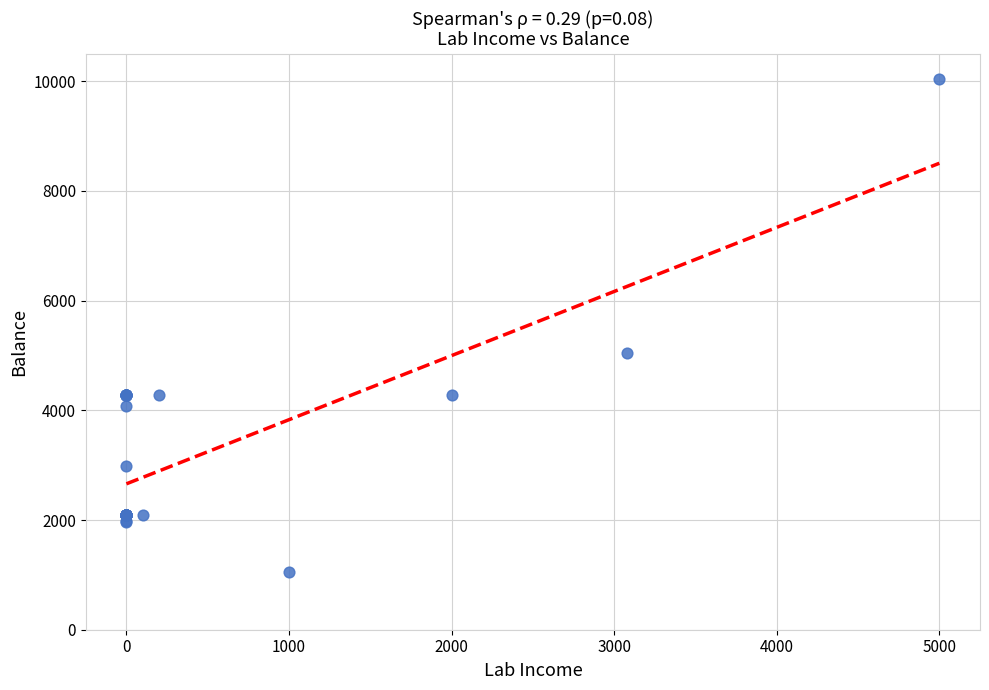

What Y value in the scatter plot is closest to 5549?

5049